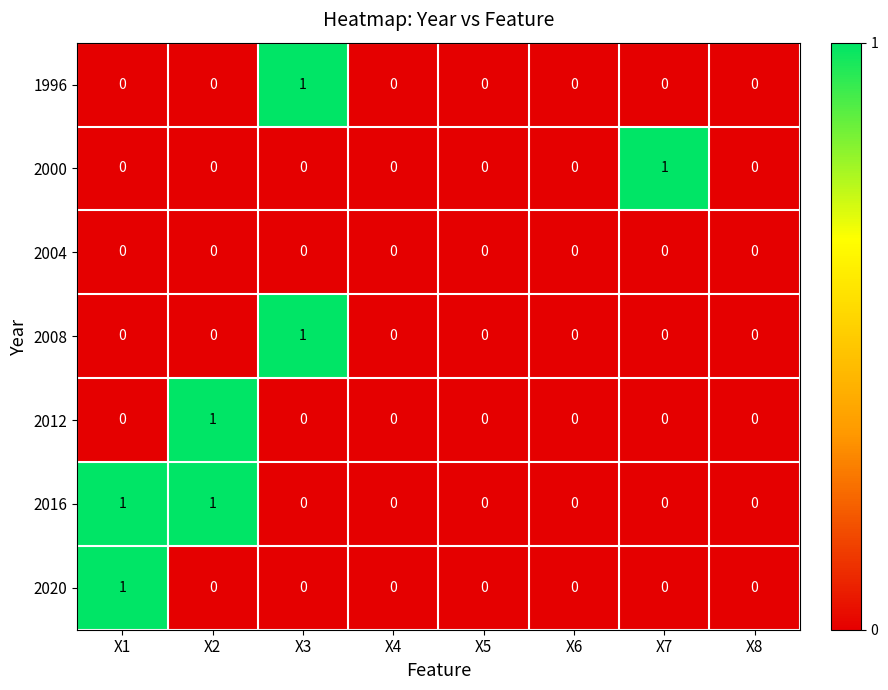

How many 1996 values are between 0 and 1?

8